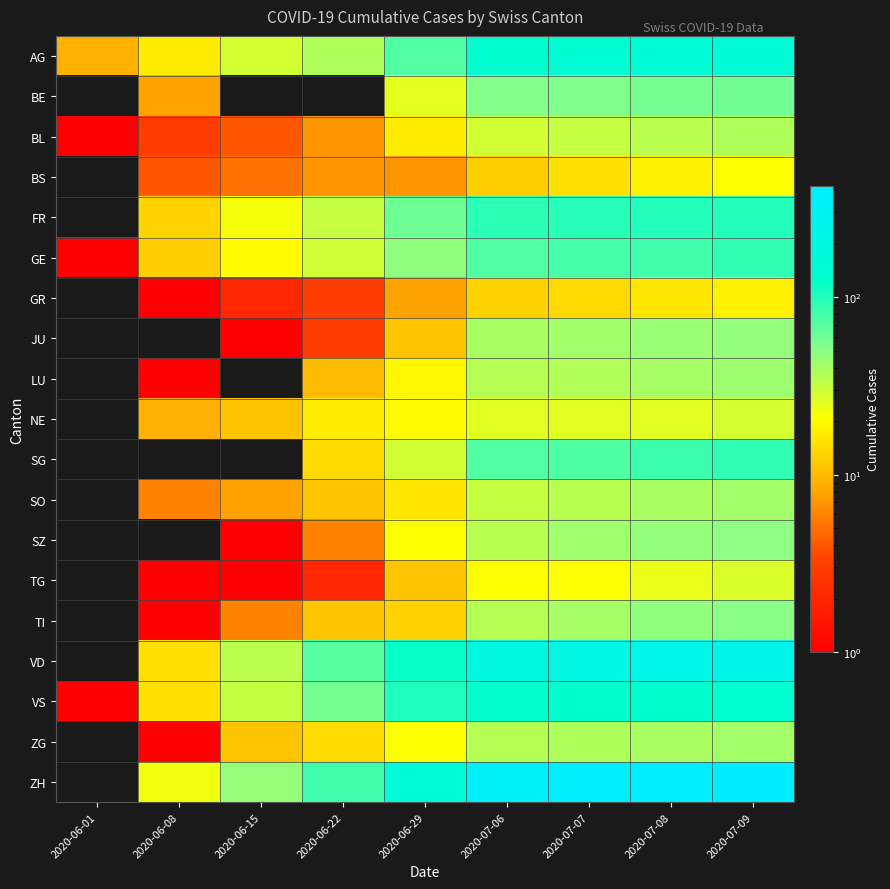

Which series has the largest total across all categories?

ZH